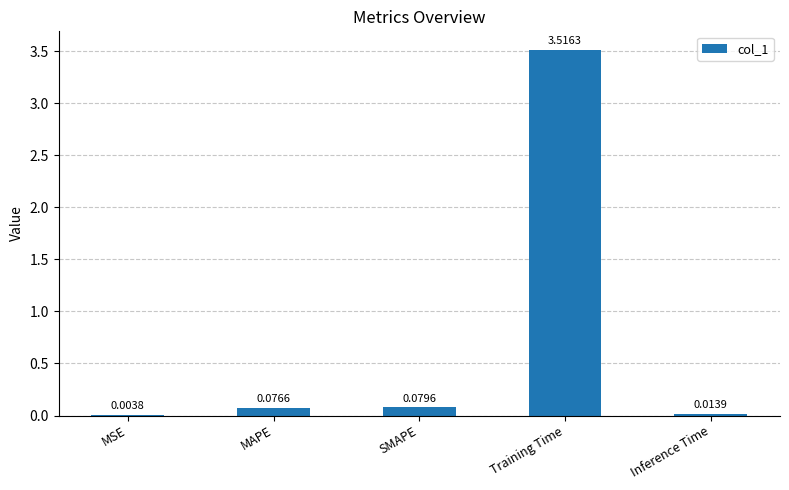

Which has a higher value, SMAPE or Training Time?

Training Time